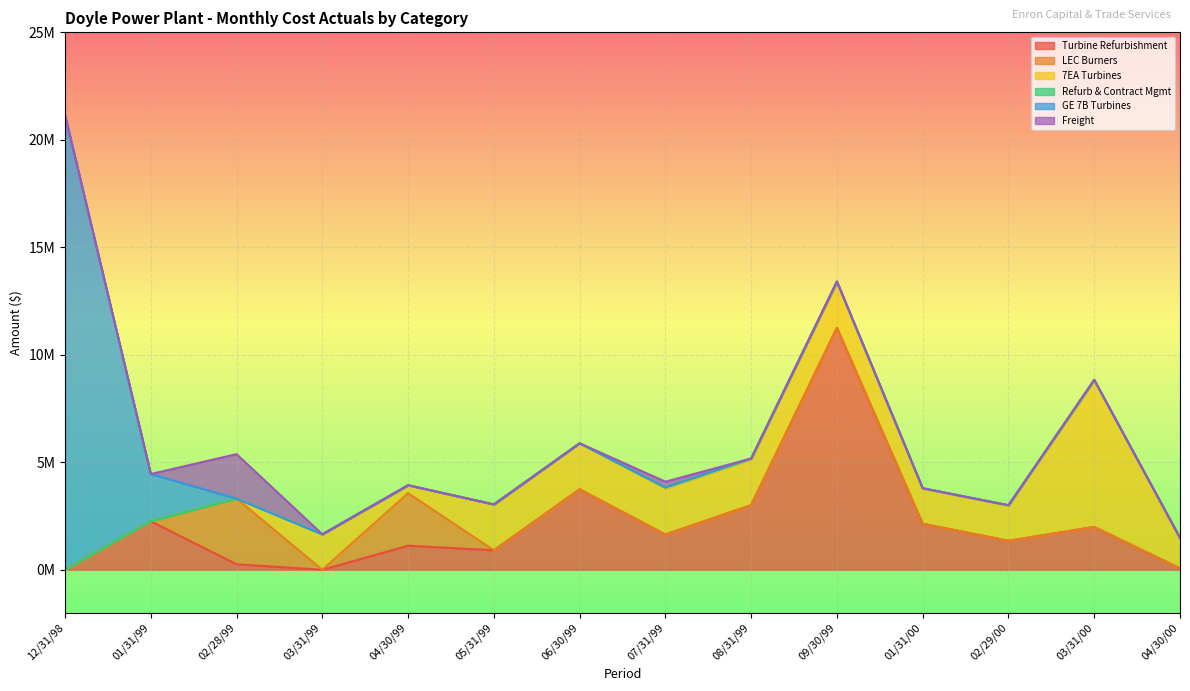

At which category does Turbine Refurbishment reach its first local valley?

03/31/99